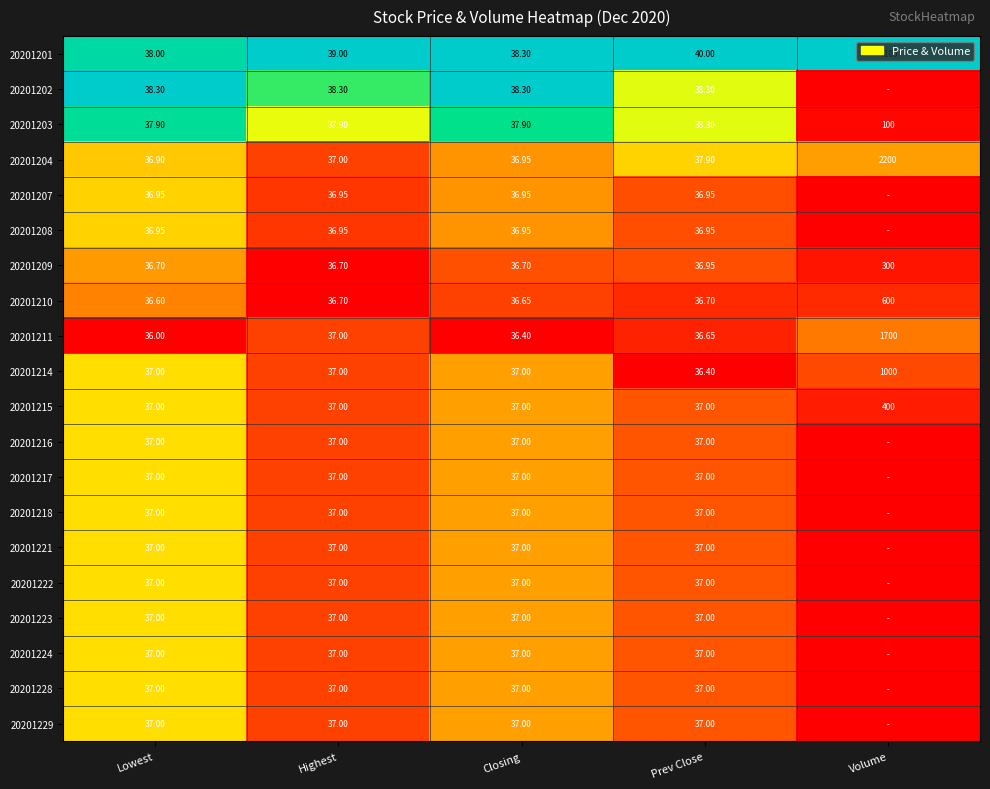

Is the value of 20201210 at Prev Close greater than the value of 20201229 at Closing?

No